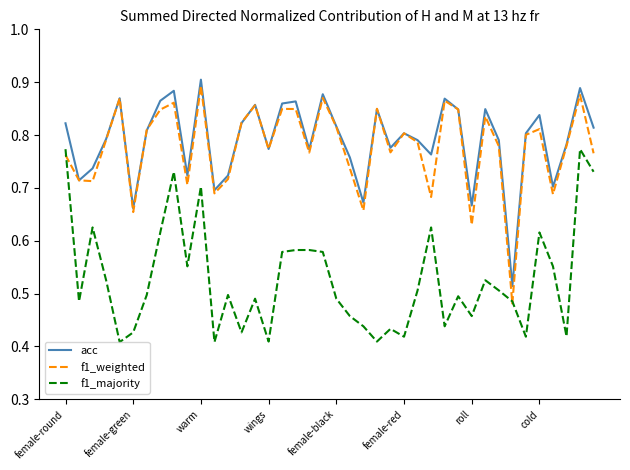

True or false: acc and f1_majority cross at least once.

False